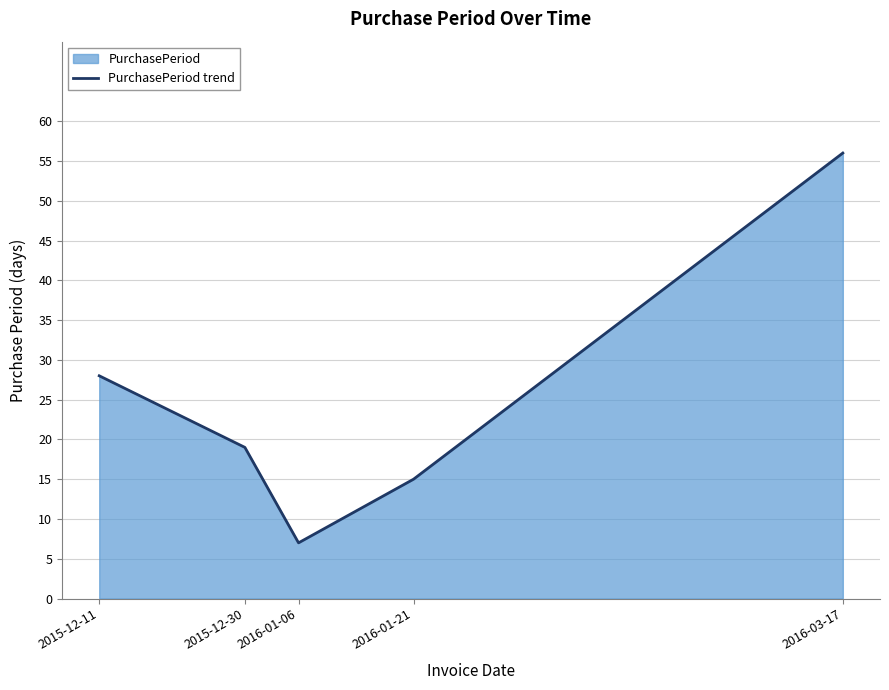

What is the label of the 3rd point from the left?

2016-01-06